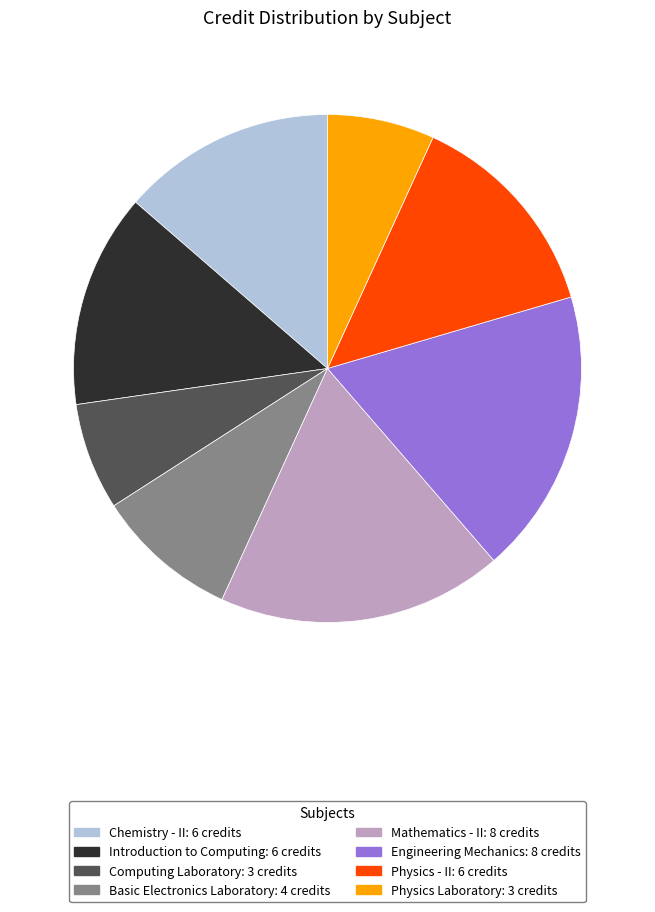

Is the sum of Computing Laboratory and Mathematics - II greater than half?

No